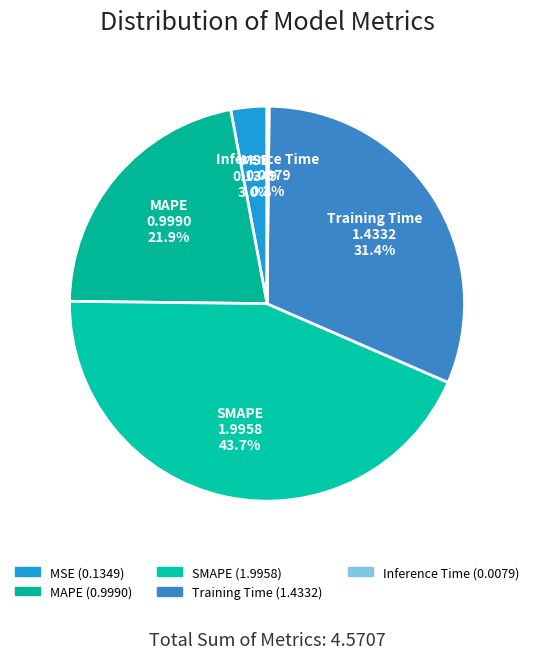

To the nearest percent, what is the difference between the largest and smallest slice percentages?

43%